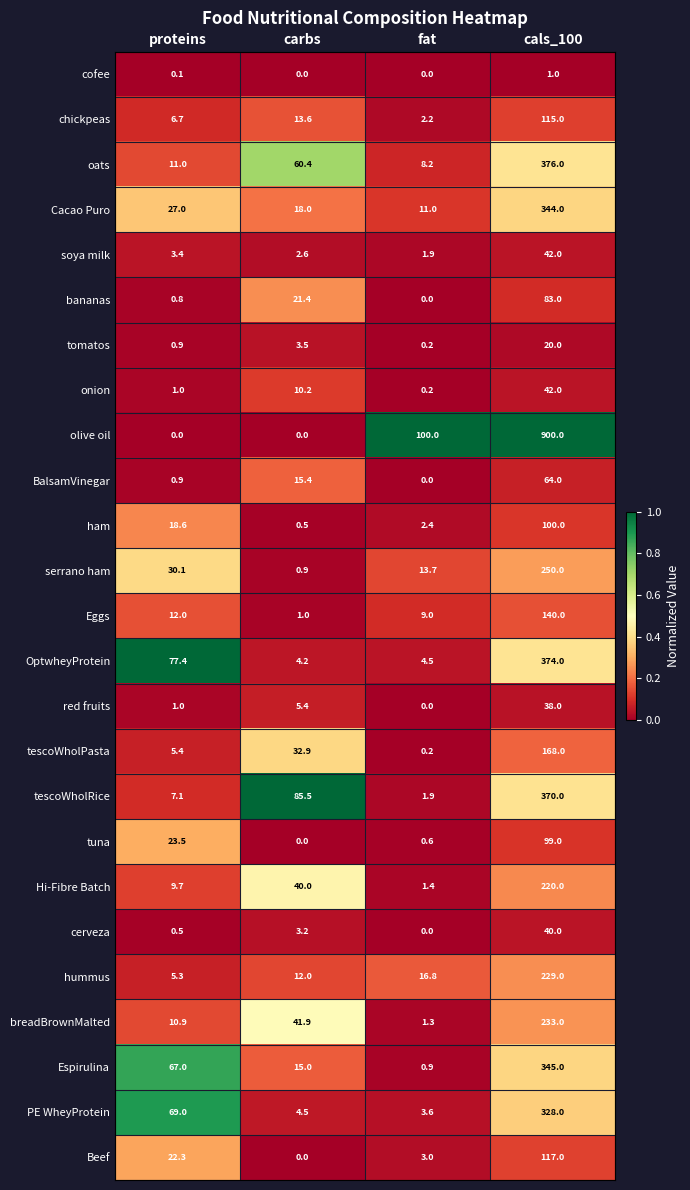

List the labels in order of ham value, smallest first.

carbs, fat, proteins, cals_100